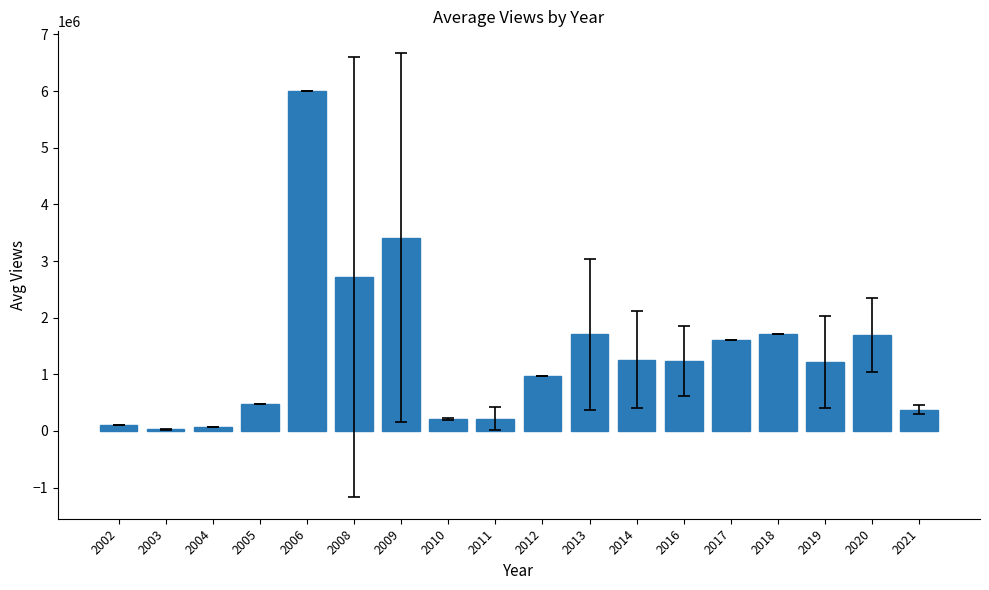

Is it true that the value at 2017 is 612204.3?

False